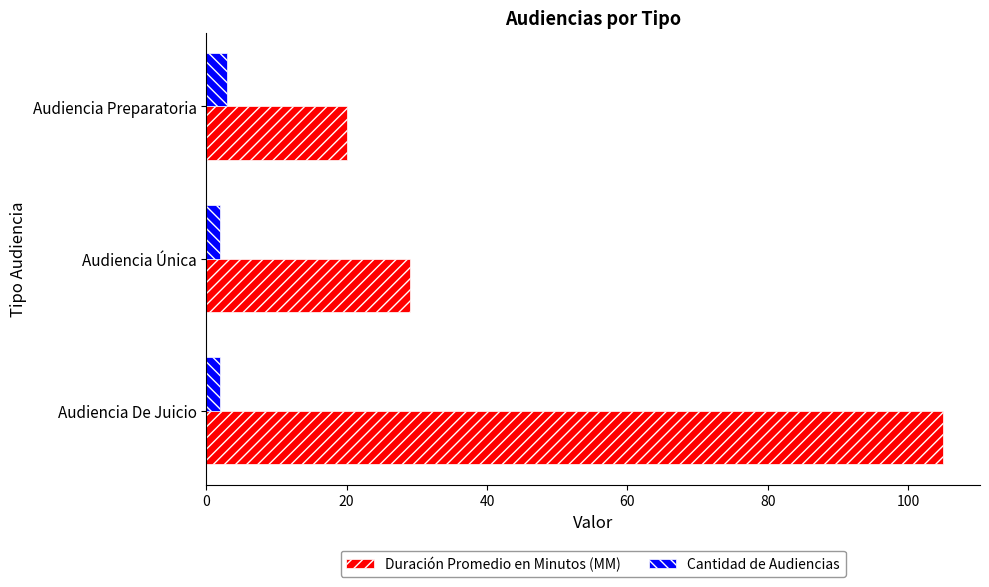

What is the sum of all Duración Promedio en Minutos (MM) values?

154